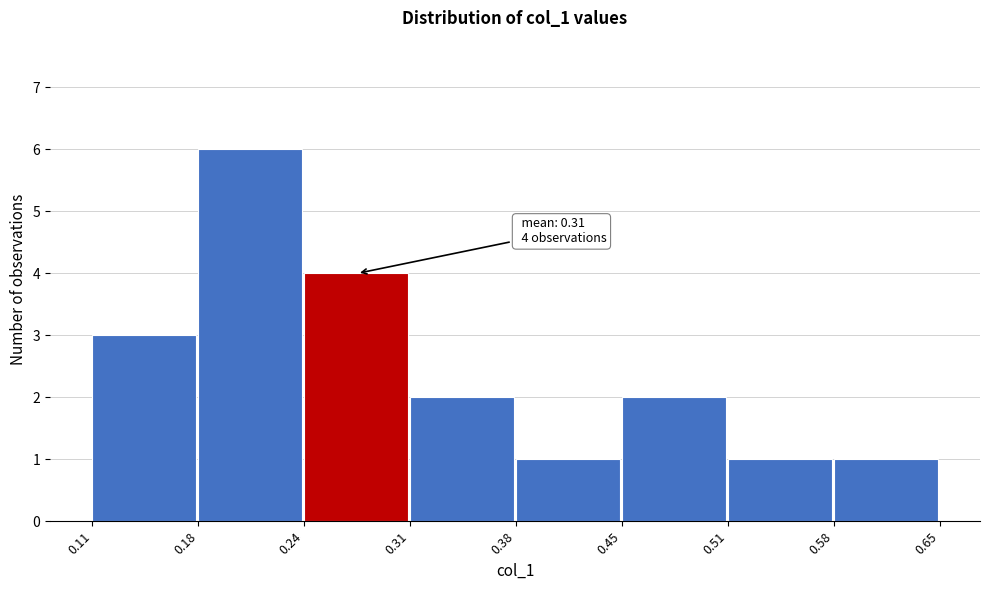

Which range on the x-axis has the tallest bar?

0.18 to 0.24